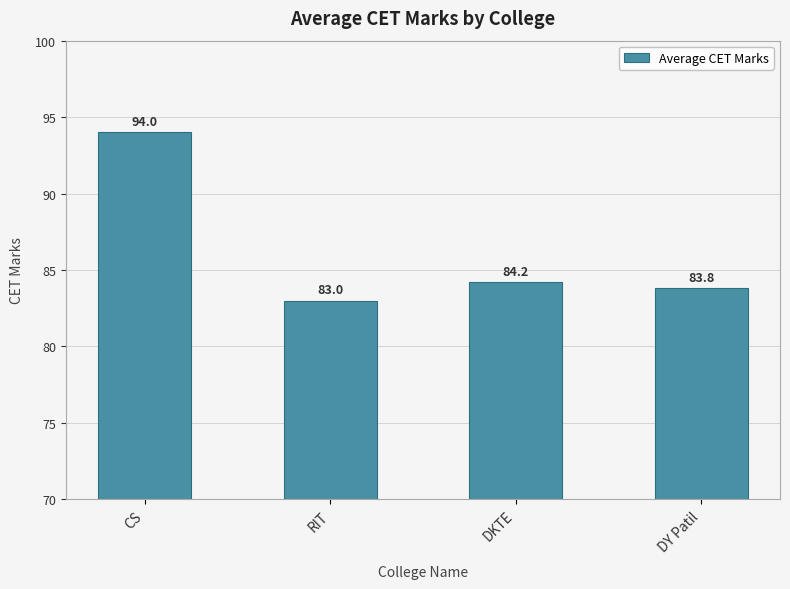

Which label corresponds to the smallest value in the chart?

RIT